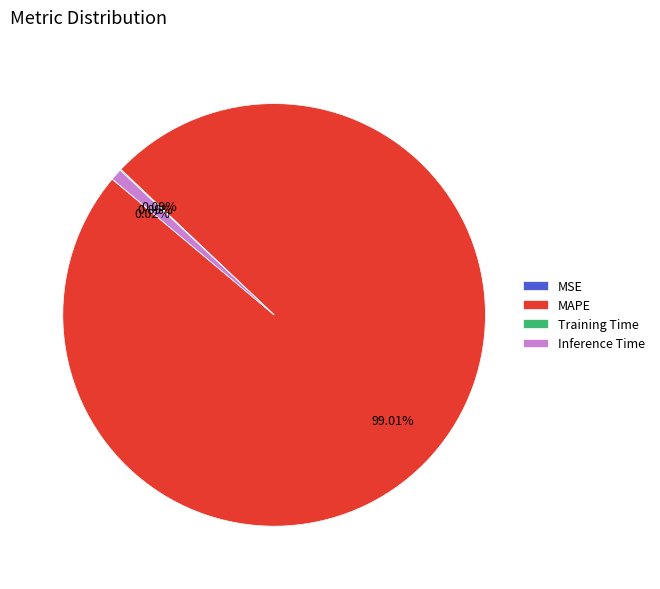

Which category has the biggest portion of the pie?

MAPE